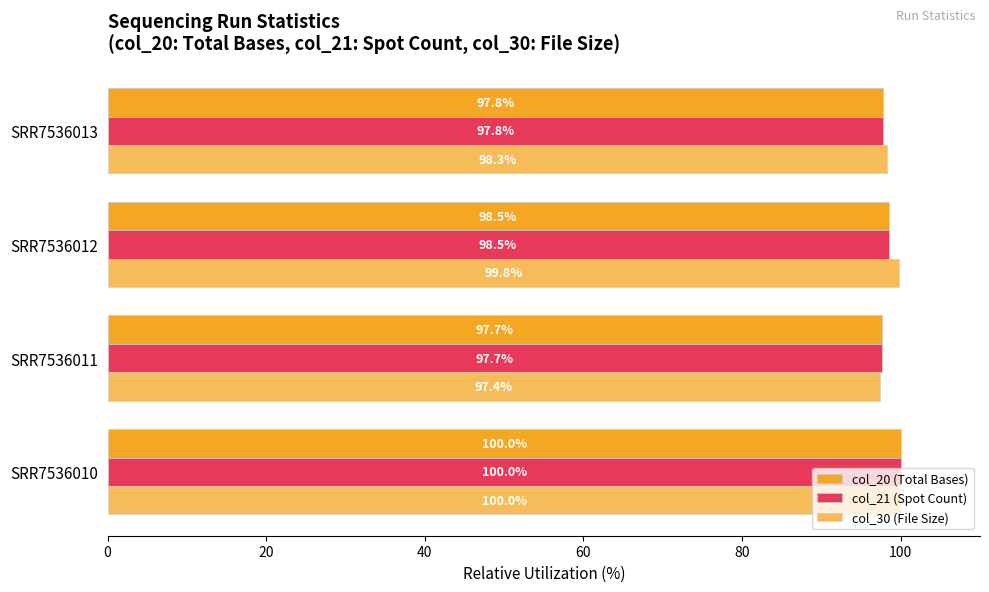

How many data points in col_21 (Spot Count) are above 98?

2